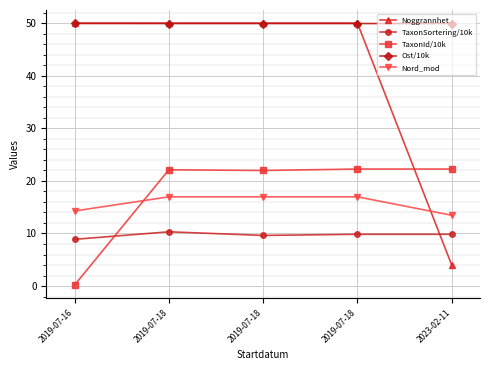

The value of TaxonId/10k at 2023-02-11 is 22.2. True or false?

True